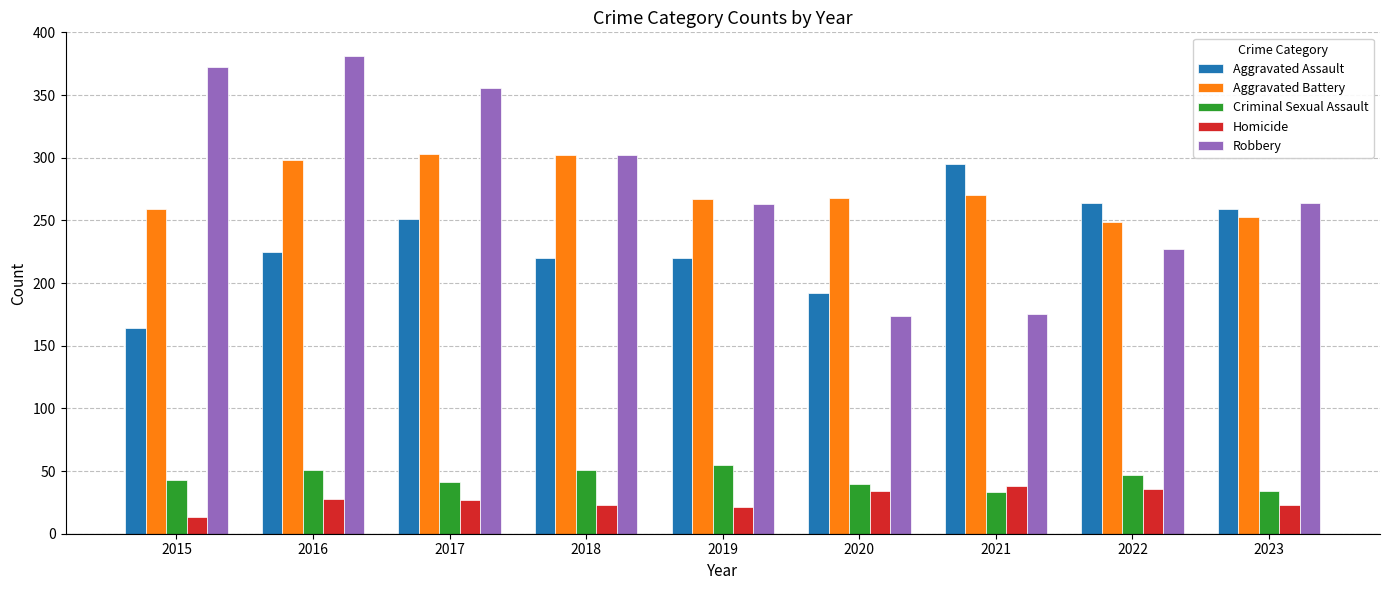

Where is Aggravated Battery nearest to the value 276?

2021